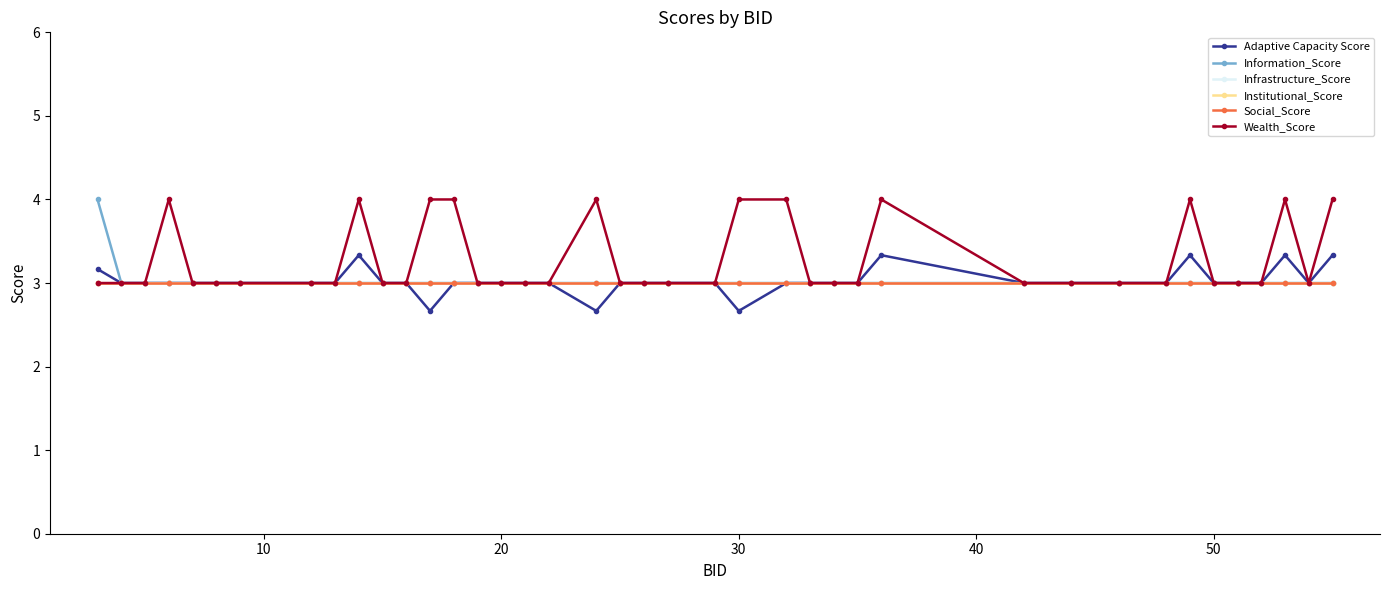

Rank the series by their maximum value, from highest to lowest.

Information_Score, Wealth_Score, Adaptive Capacity Score, Infrastructure_Score, Institutional_Score, Social_Score